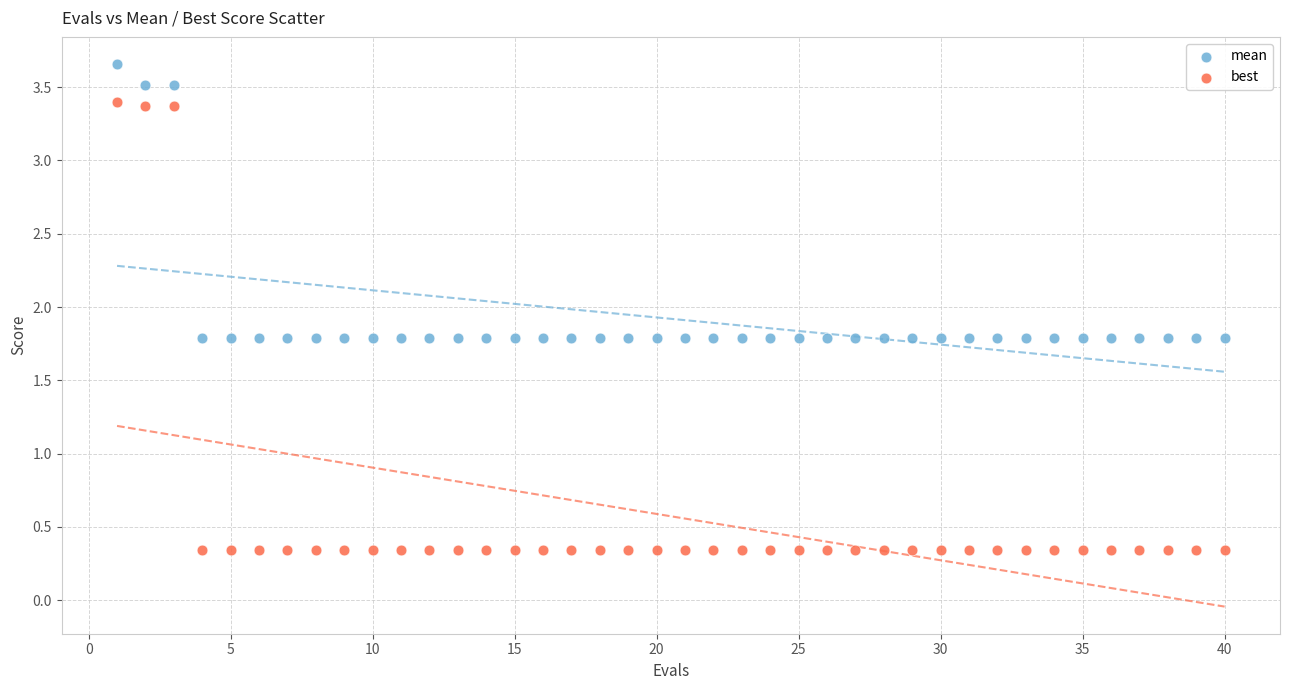

Which series reaches the maximum Y coordinate?

mean